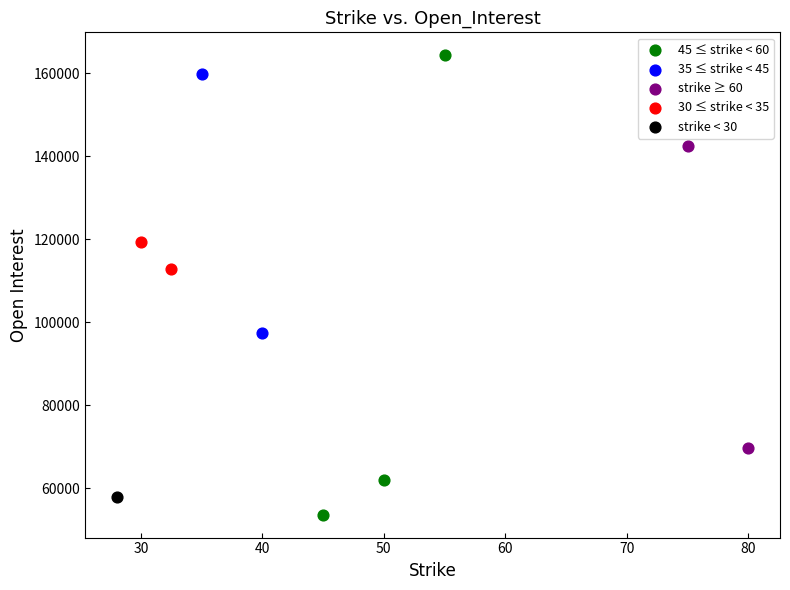

What are all the series names shown in the legend?

45 ≤ strike < 60, 35 ≤ strike < 45, strike ≥ 60, 30 ≤ strike < 35, strike < 30